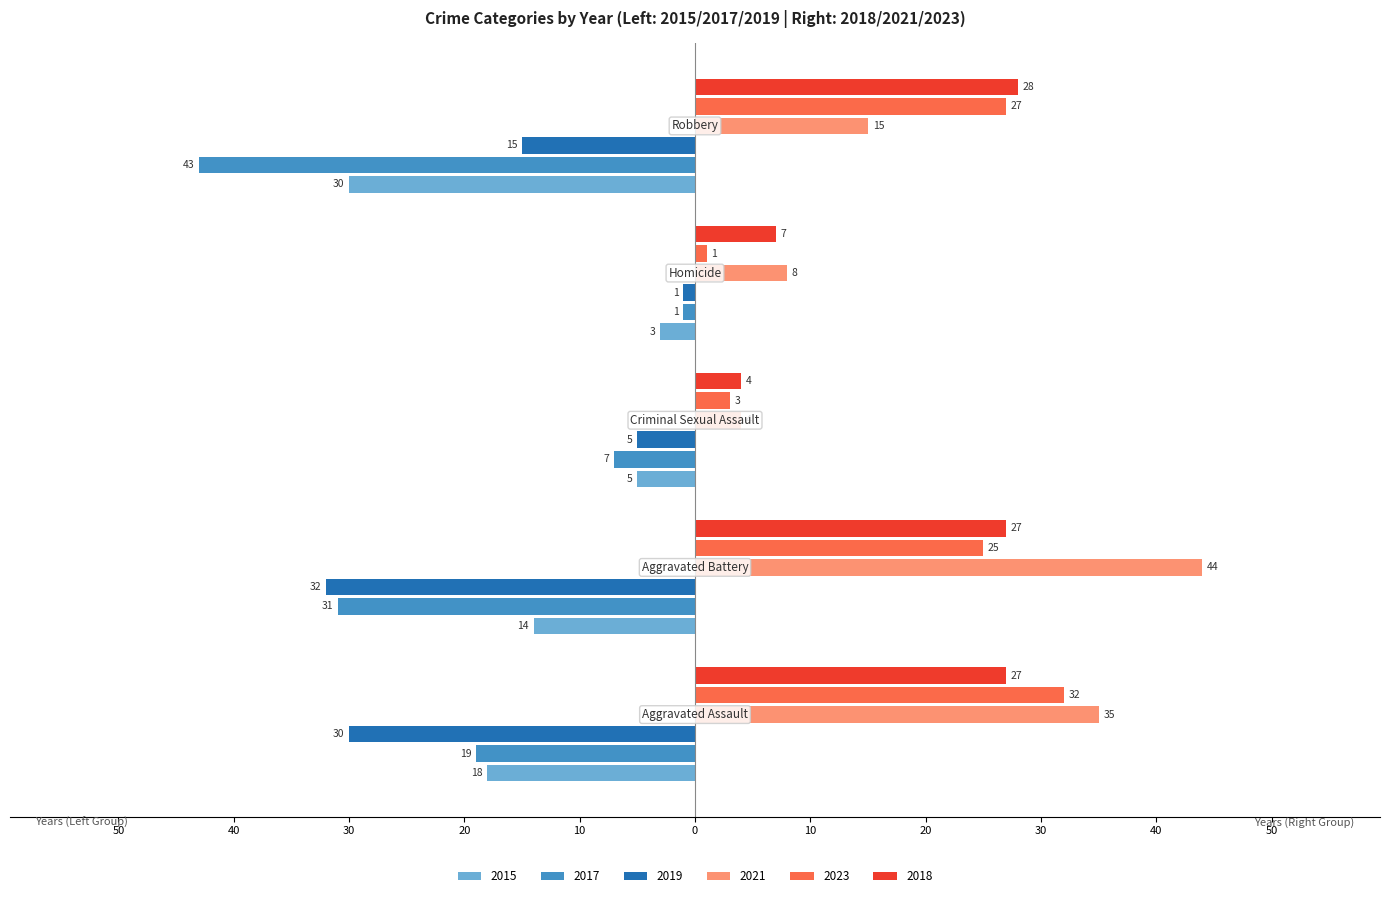

What are all the series names shown in the legend?

2015, 2017, 2019, 2021, 2023, 2018